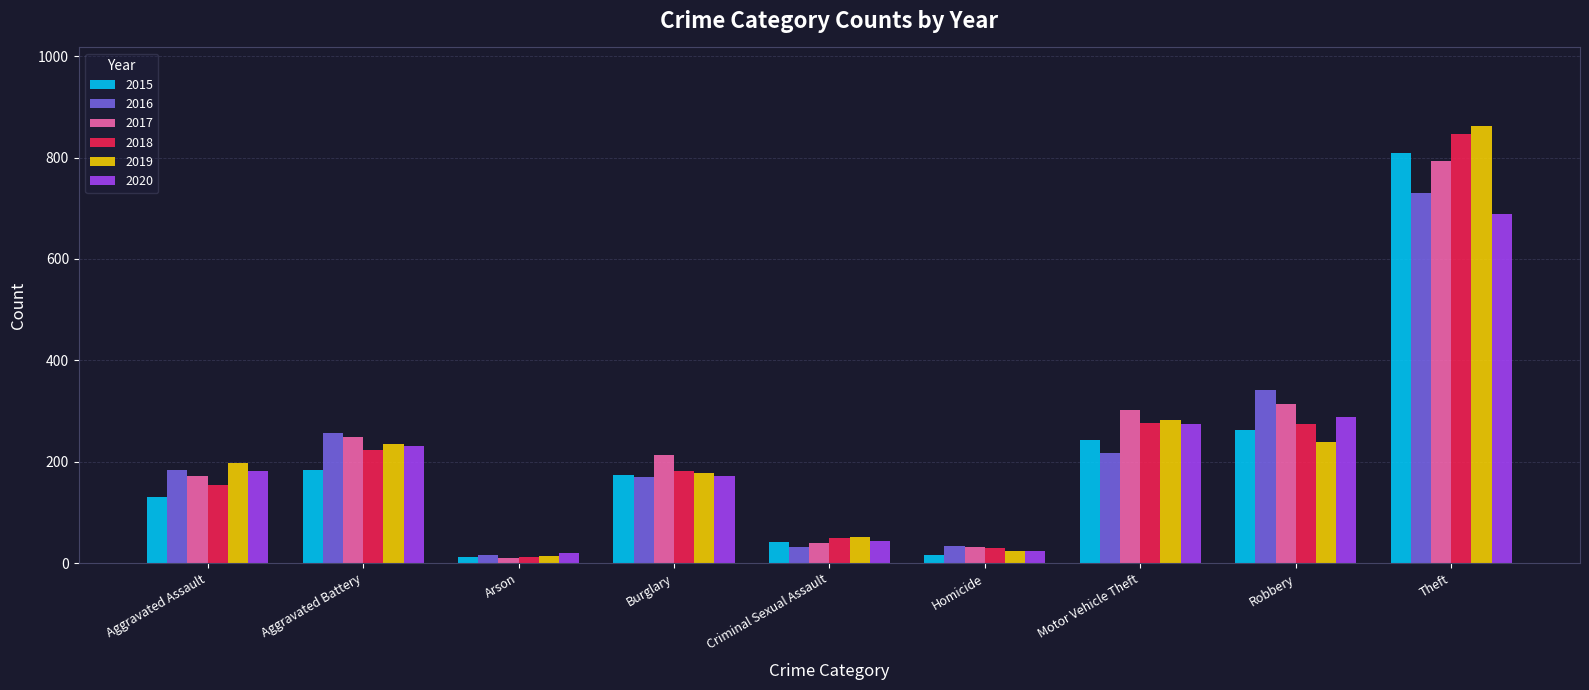

The value of 2016 at Aggravated Assault is 252. True or false?

False